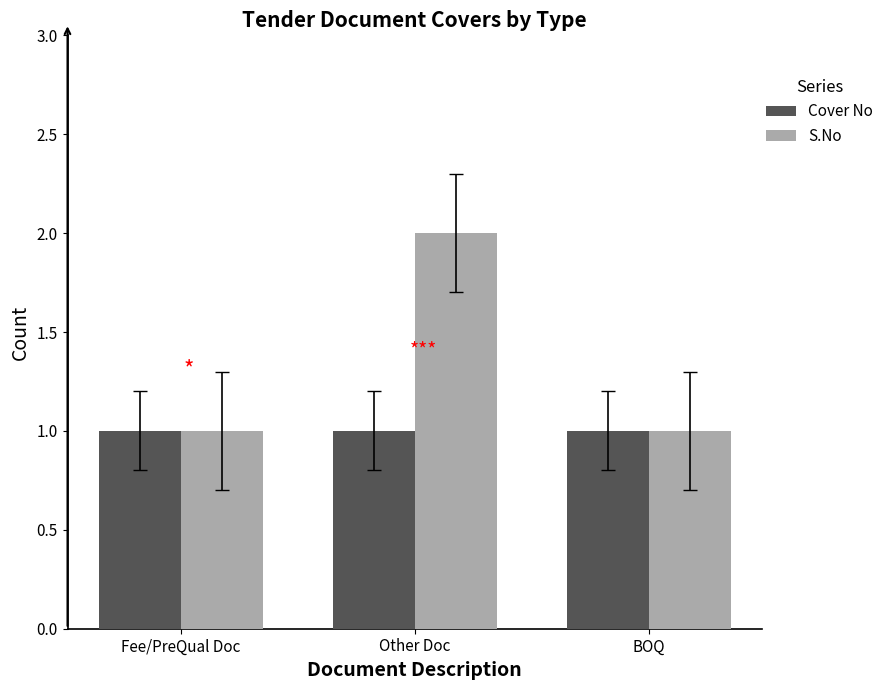

What are all the series names shown in the legend?

Cover No, S.No